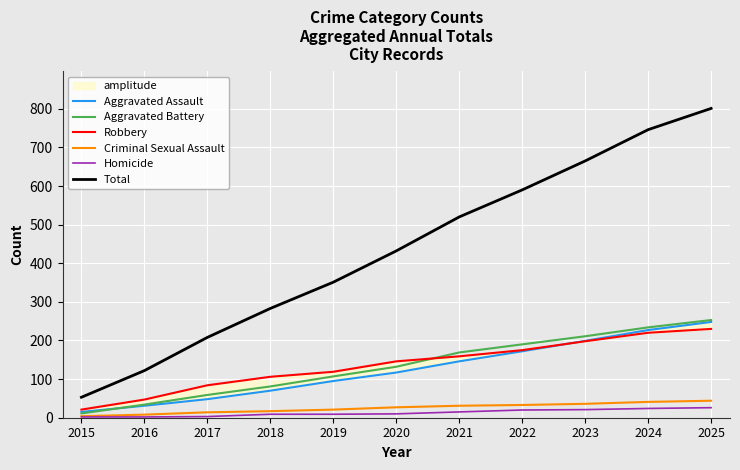

The Aggravated Assault series shows 31 at 2016. True or false?

True